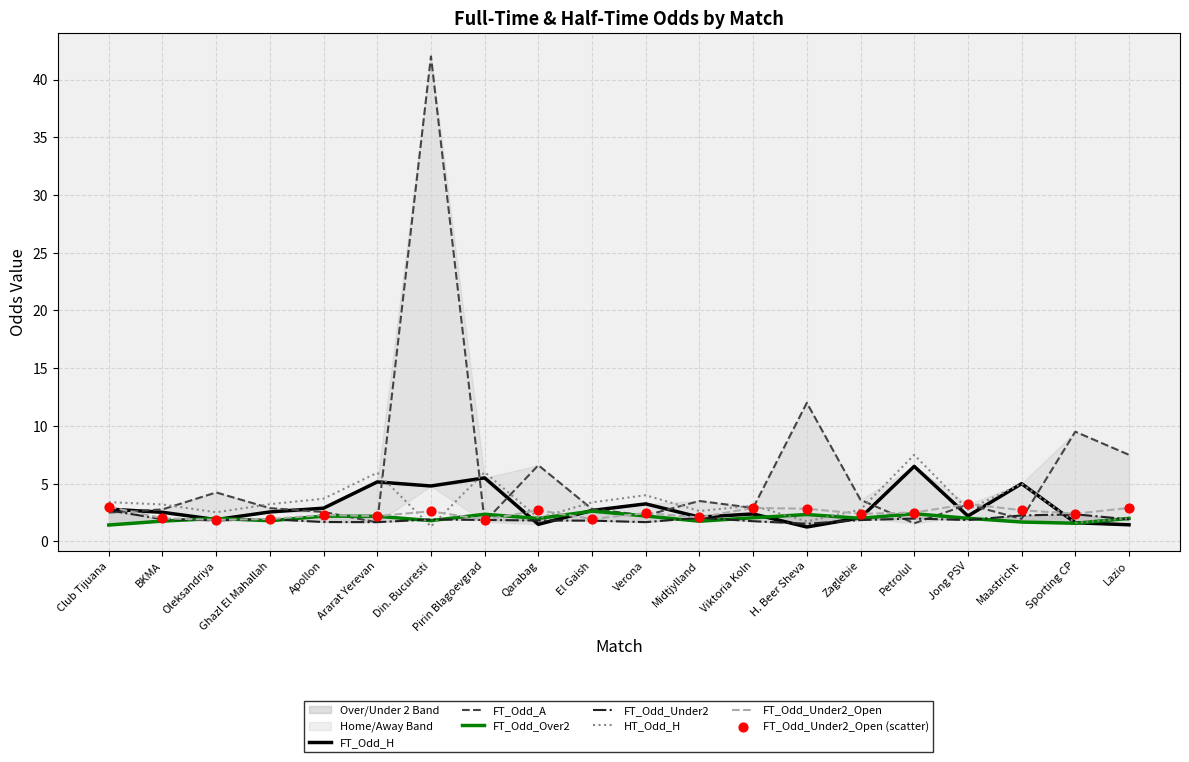

Which series contains the lowest Y value?

FT_Odd_H